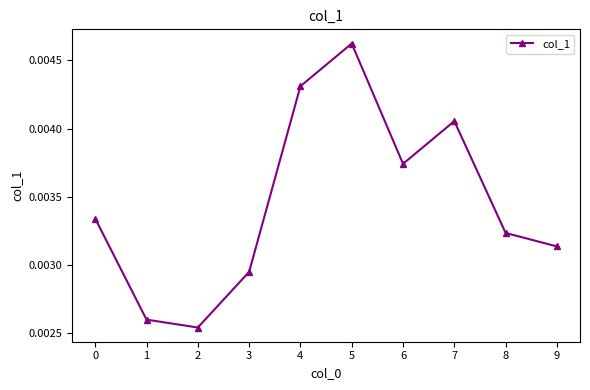

Between 9 and 8, which is larger?

8